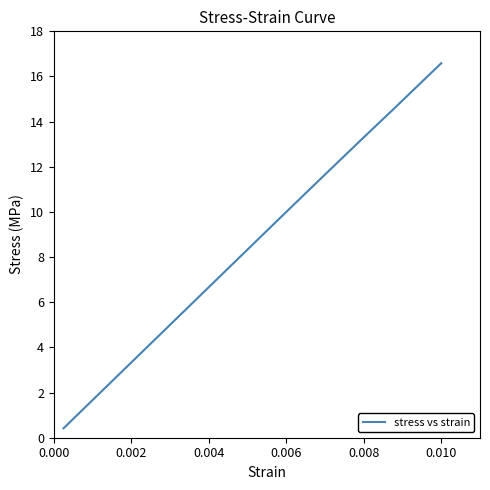

What is the minimum value shown in the chart?

0.4